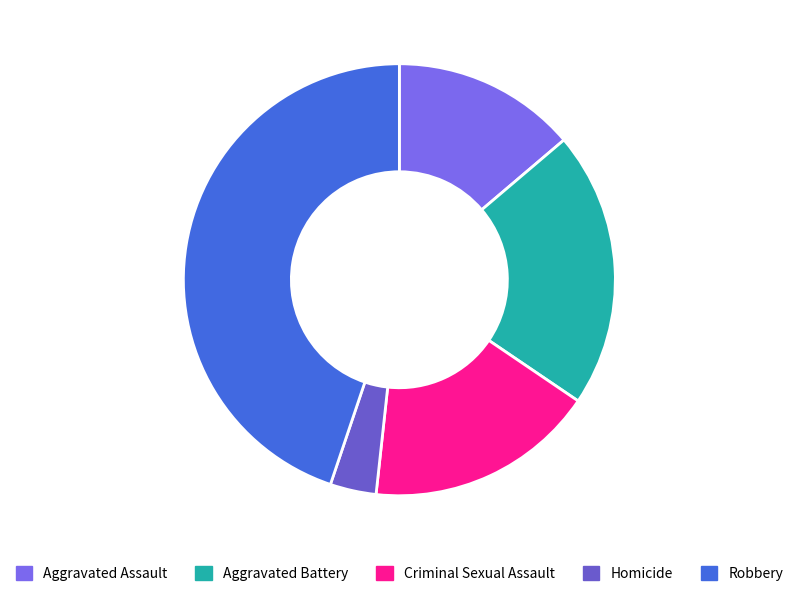

What portion of the pie excludes Robbery?

55.2%